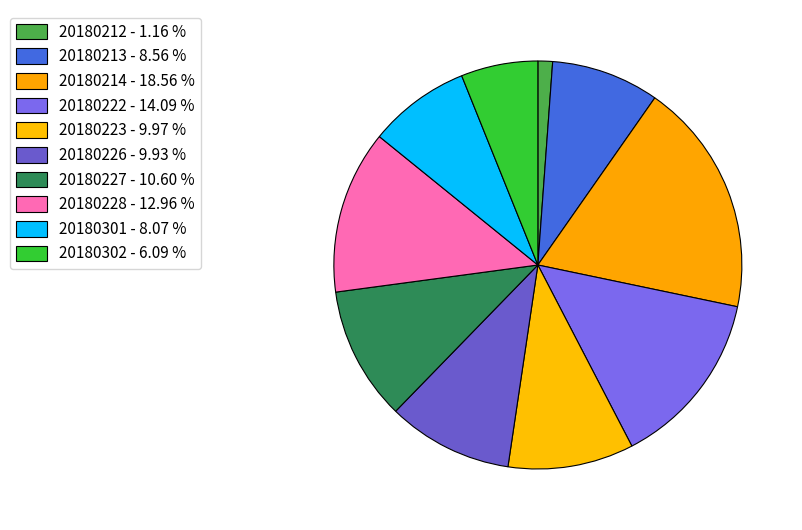

To the nearest percent, what is the difference between the largest and smallest slice percentages?

17%